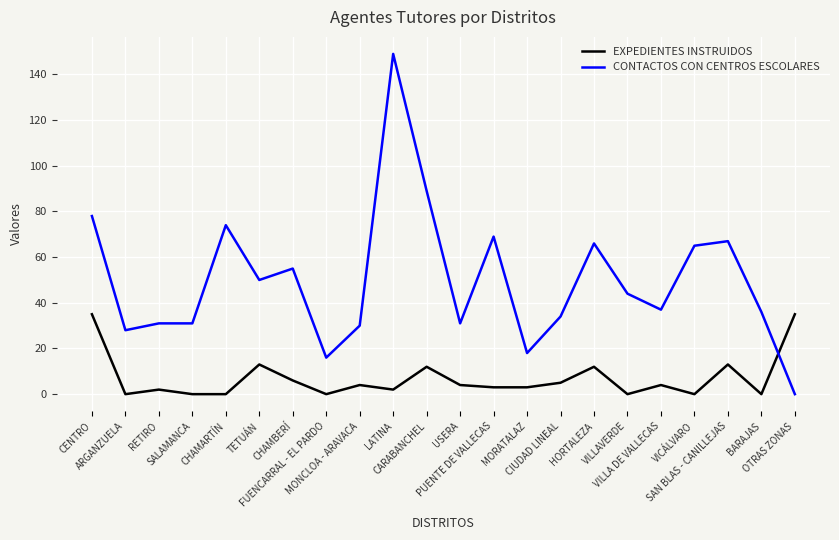

What is the greatest value displayed?

149